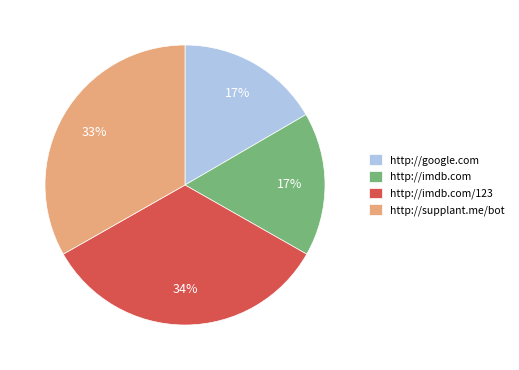

Is it true that http://imdb.com/123 is 34% of the pie?

True